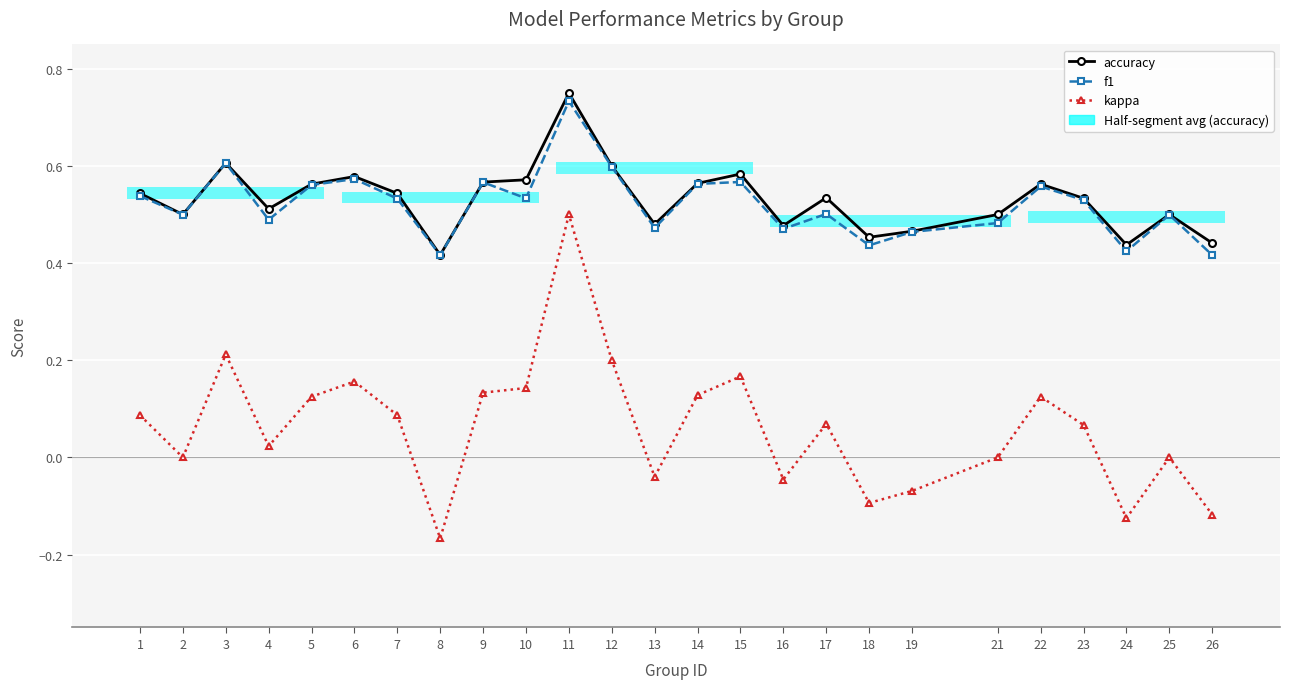

Reading left to right, list all the values displayed in this chart.

accuracy: 0.5	0.5	0.6	0.5	0.6	0.6	0.5	0.4	0.6	0.6	0.8	0.6	0.5	0.6	0.6	0.5	0.5	0.5	0.5	0.5	0.6	0.5	0.4	0.5	0.4
f1: 0.5	0.5	0.6	0.5	0.6	0.6	0.5	0.4	0.6	0.5	0.7	0.6	0.5	0.6	0.6	0.5	0.5	0.4	0.5	0.5	0.6	0.5	0.4	0.5	0.4
kappa: 0.1	0.0	0.2	0.0	0.1	0.2	0.1	-0.2	0.1	0.1	0.5	0.2	-0.0	0.1	0.2	-0.0	0.1	-0.1	-0.1	0.0	0.1	0.1	-0.1	0.0	-0.1